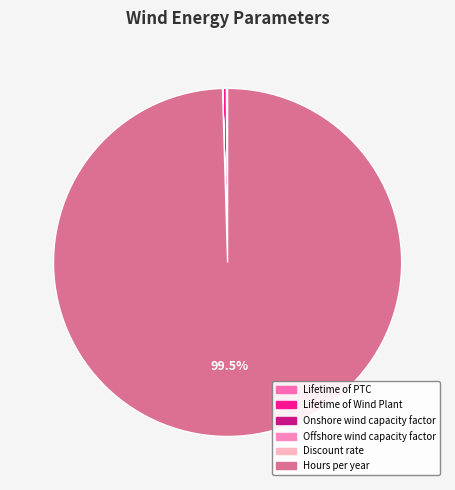

Is it true that Lifetime of Wind Plant is 0% of the pie?

True